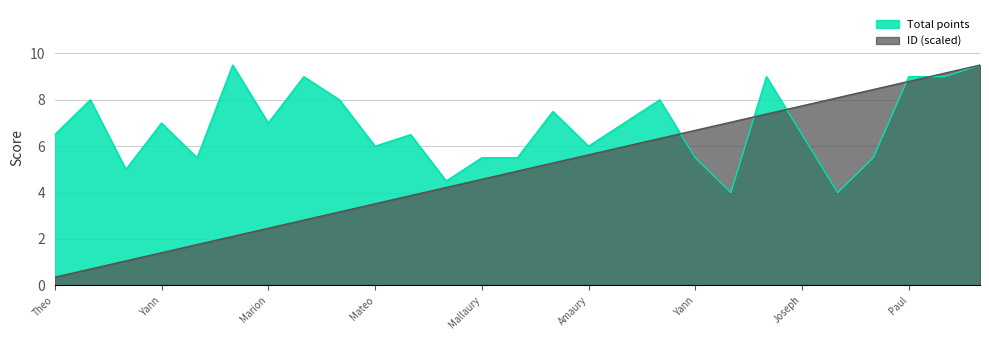

At which category is the sum across all series the highest?

Emeric Legendre